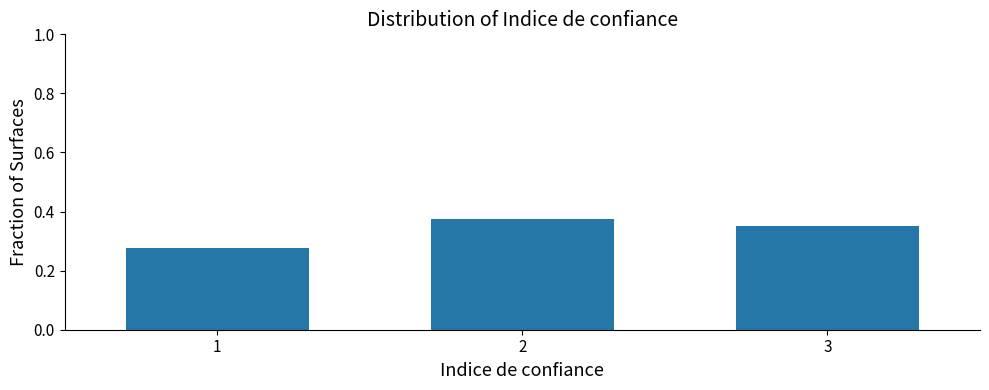

True or false: the data shows 0.5 at 3.

False